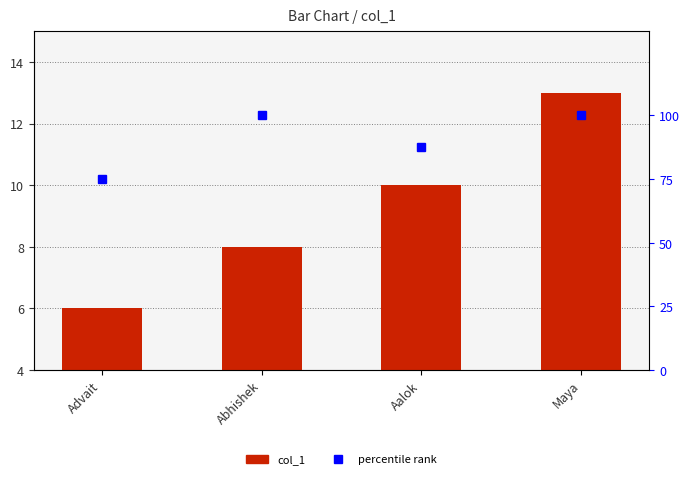

True or false: col_1 has a value of 8.0 at Abhishek.

True